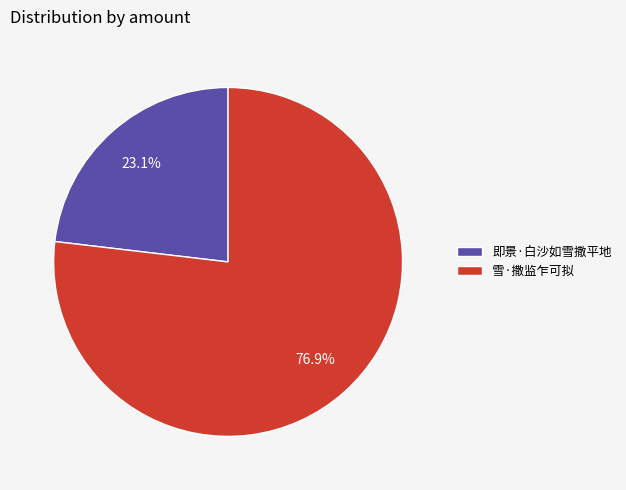

What percentage is the 即景·白沙如雪撒平地 slice, to the nearest percent?

23%